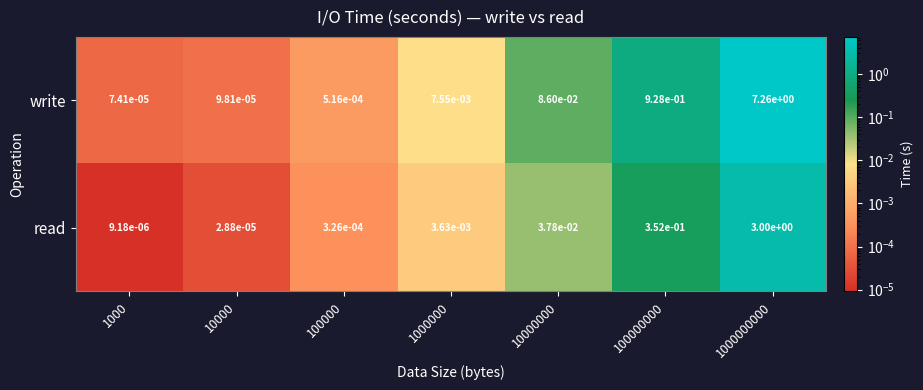

Which series has the largest range (max minus min)?

write